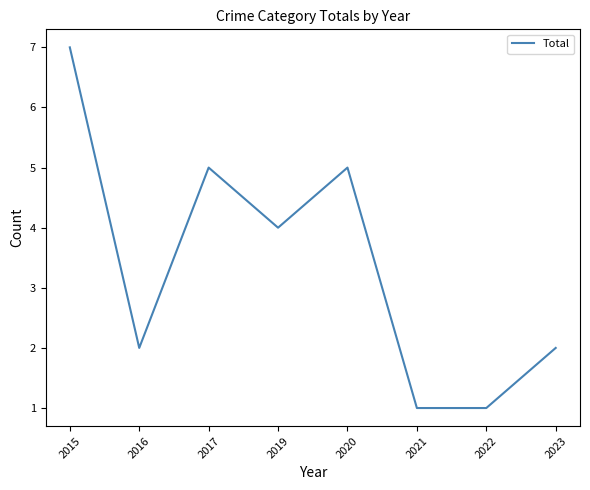

Which category has the highest value across all series?

2015